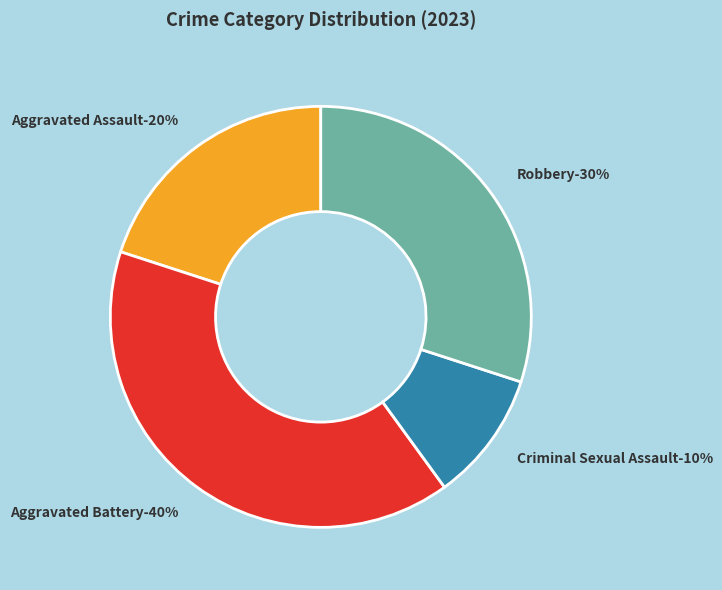

Which slice is the smallest?

Criminal Sexual Assault